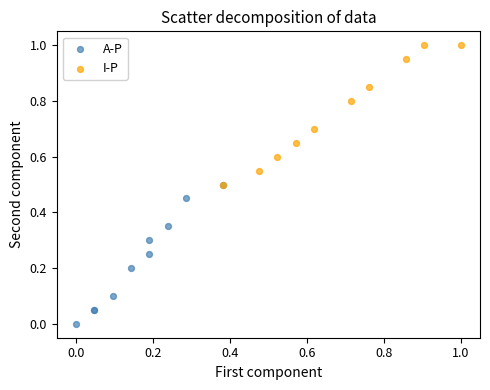

Which series contains the lowest Y value?

A-P